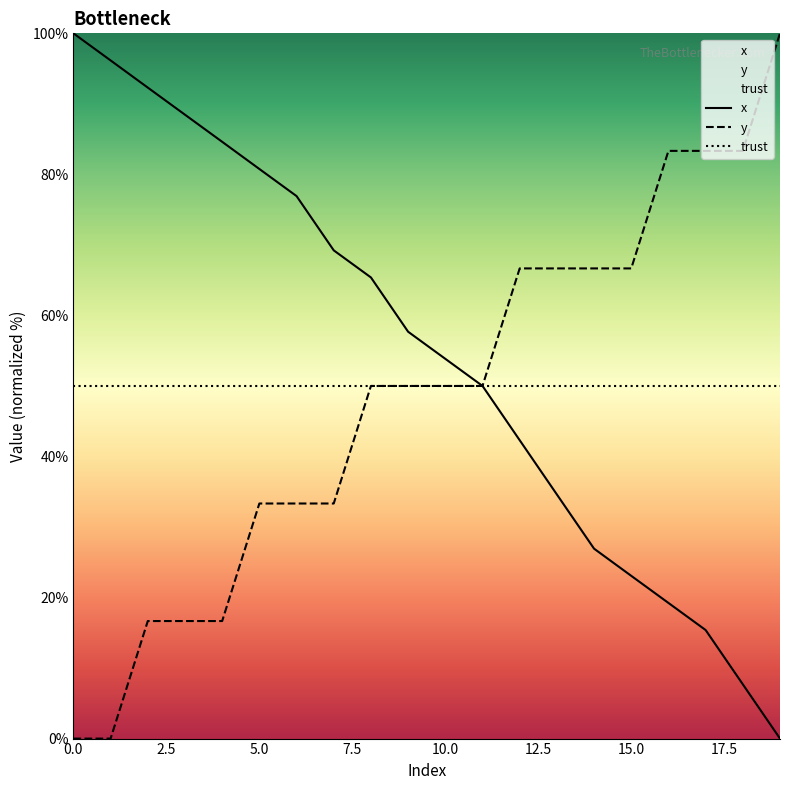

Which series has the largest total across all categories?

x